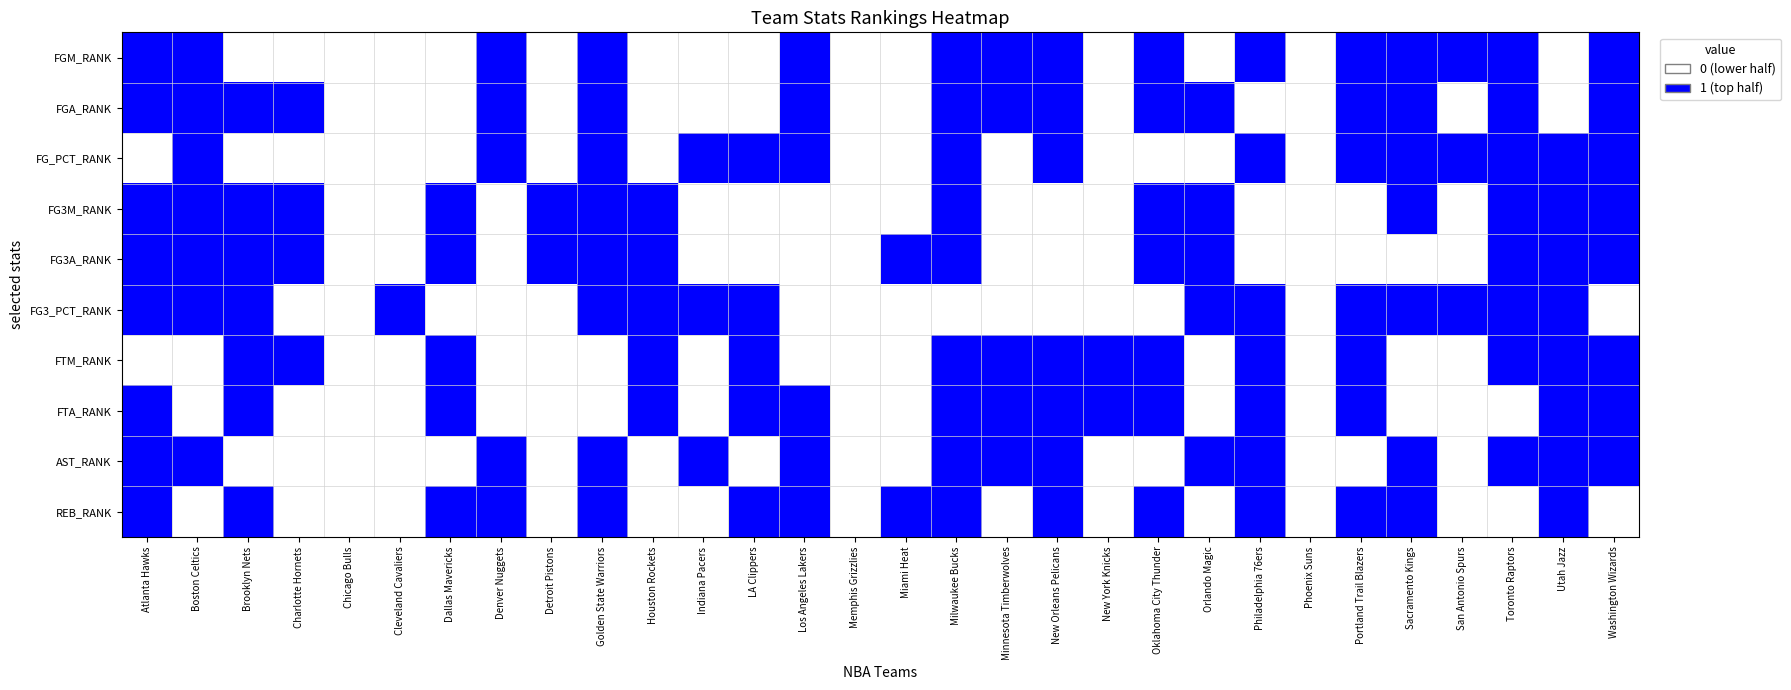

What is the total value across all series at Los Angeles Lakers?

6